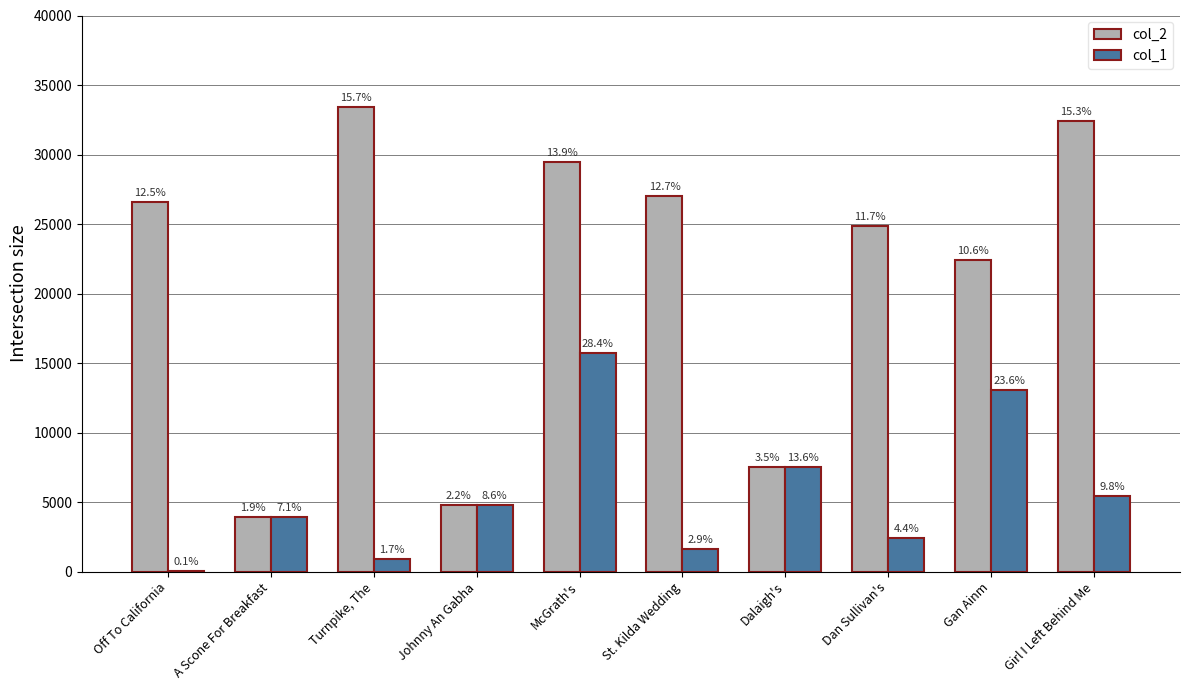

What is the label of the 3rd bar from the left?

Turnpike, The